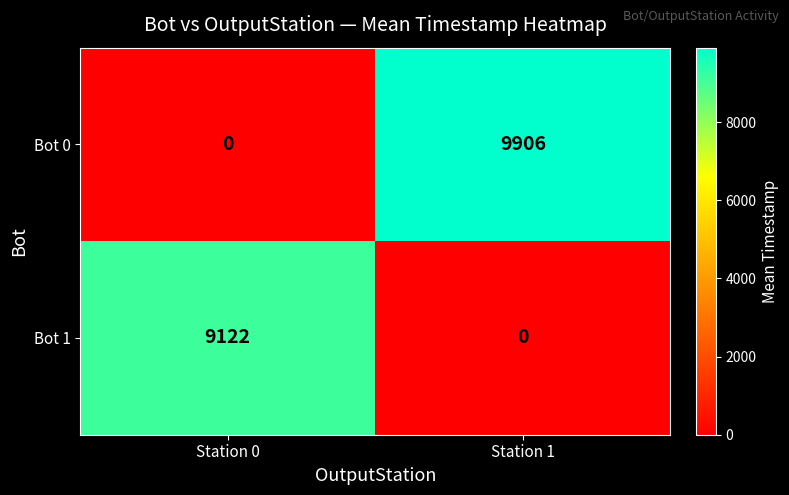

What is the difference between the Bot 0 values at Station 1 and Station 0?

9906